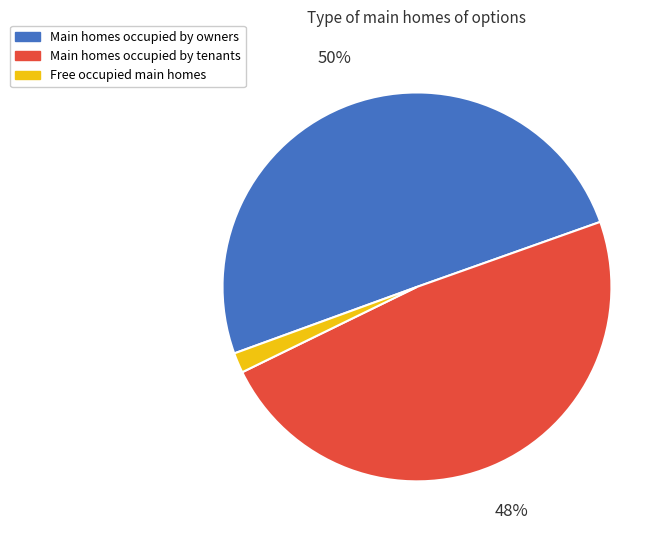

Combined, do Main homes occupied by tenants and Main homes occupied by owners account for over 50%?

Yes